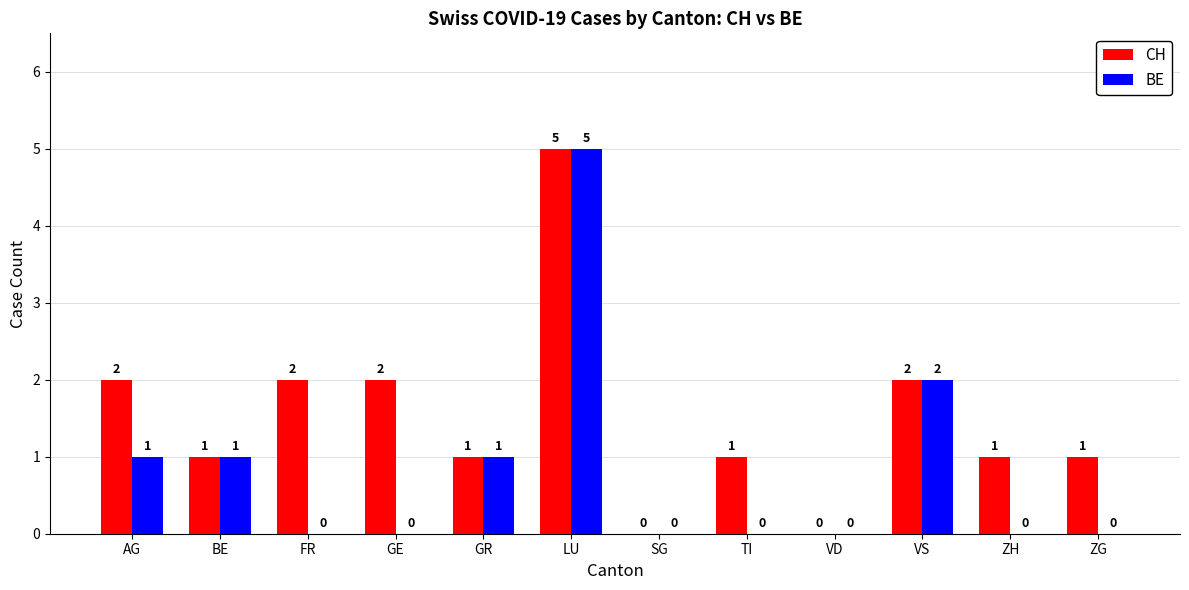

What is the greatest value displayed?

5